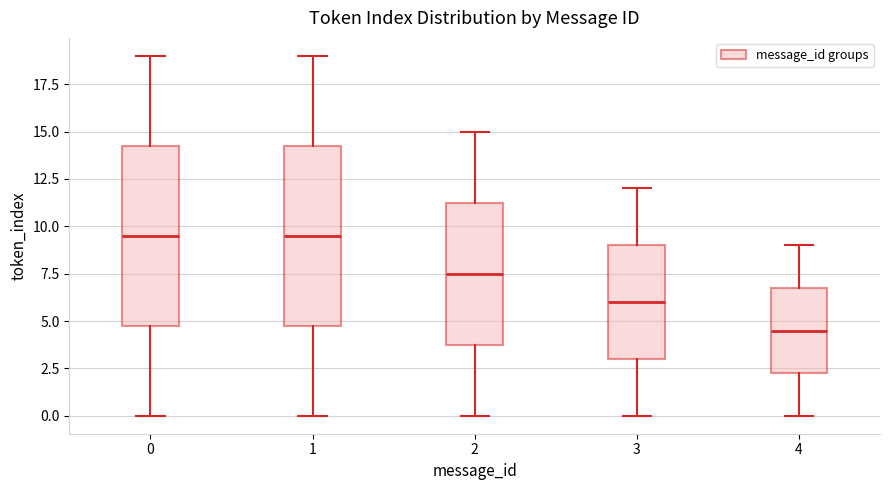

Where is the lower edge of the box at x = 2 on the y-axis? The values are not printed on the chart, so give them approximately, as read against the axis.

4.0